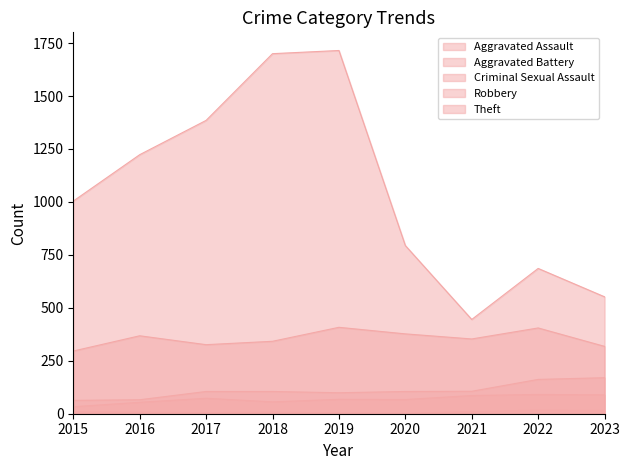

What is the value of the Aggravated Battery point at the 6th from the left?

105